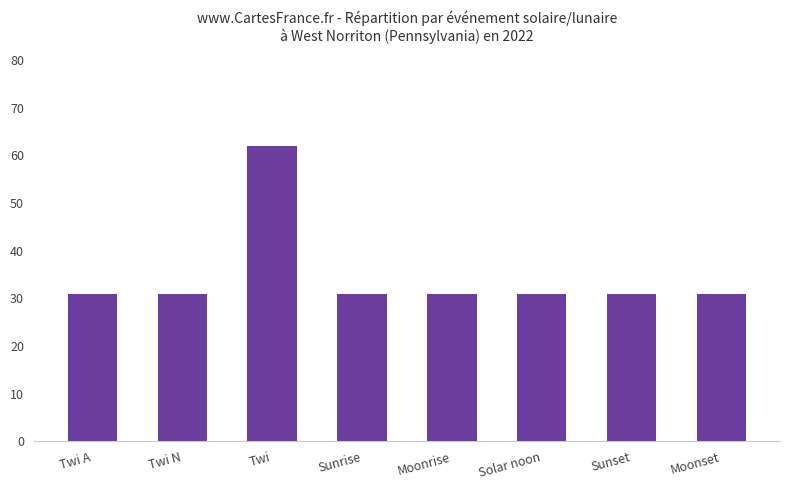

What is the change in value from Twi A to Twi?

+31